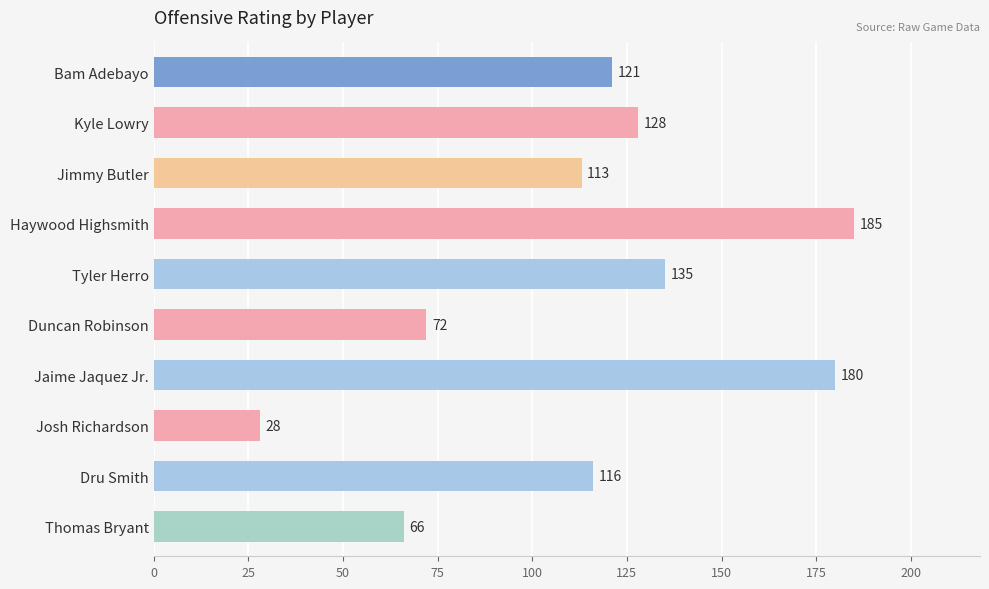

Rank the categories by value from lowest to highest.

Josh Richardson, Thomas Bryant, Duncan Robinson, Jimmy Butler, Dru Smith, Bam Adebayo, Kyle Lowry, Tyler Herro, Jaime Jaquez Jr., Haywood Highsmith